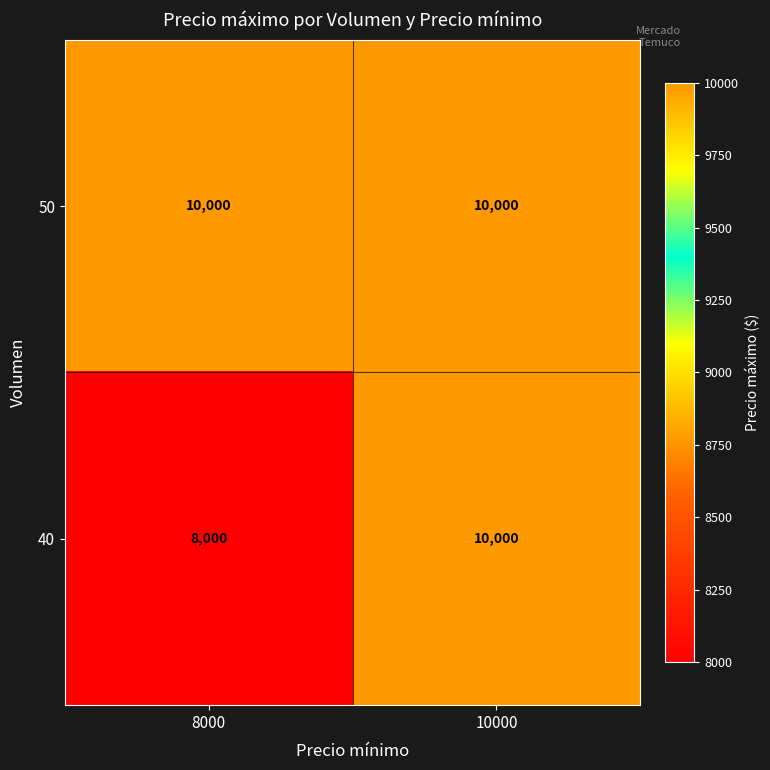

At 8000, list the series in order from largest to smallest.

50, 40